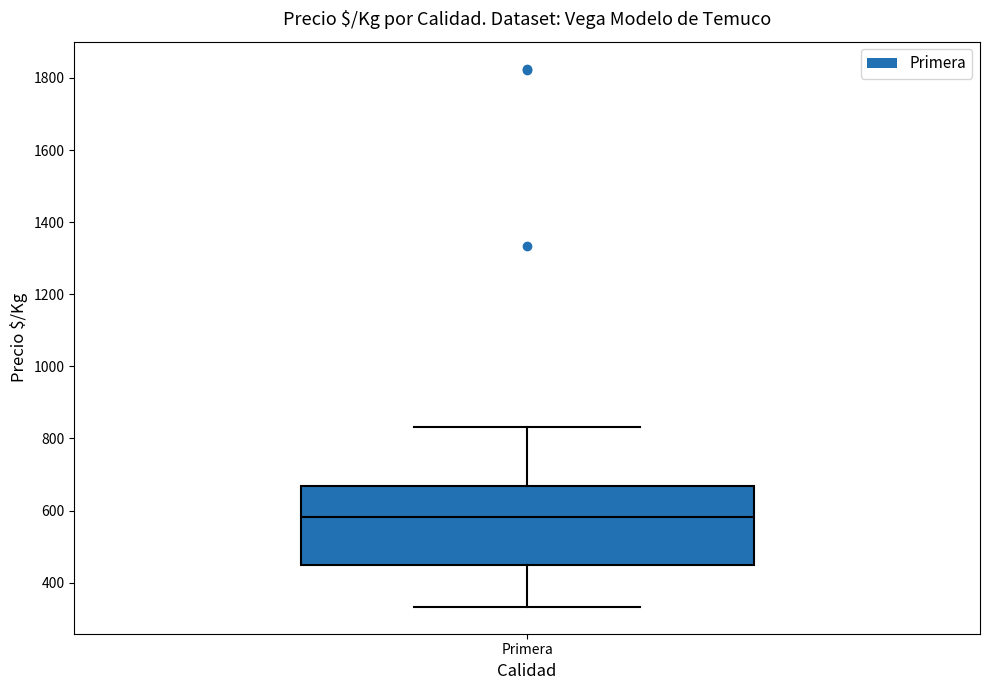

Transcribe this box plot: give where the median line is, the range the box spans, and where the two whiskers end, as read against the y-axis. The values are not printed on the chart, so give them approximately, as read against the axis.

median 580, box 460 to 660, whiskers 340 to 840